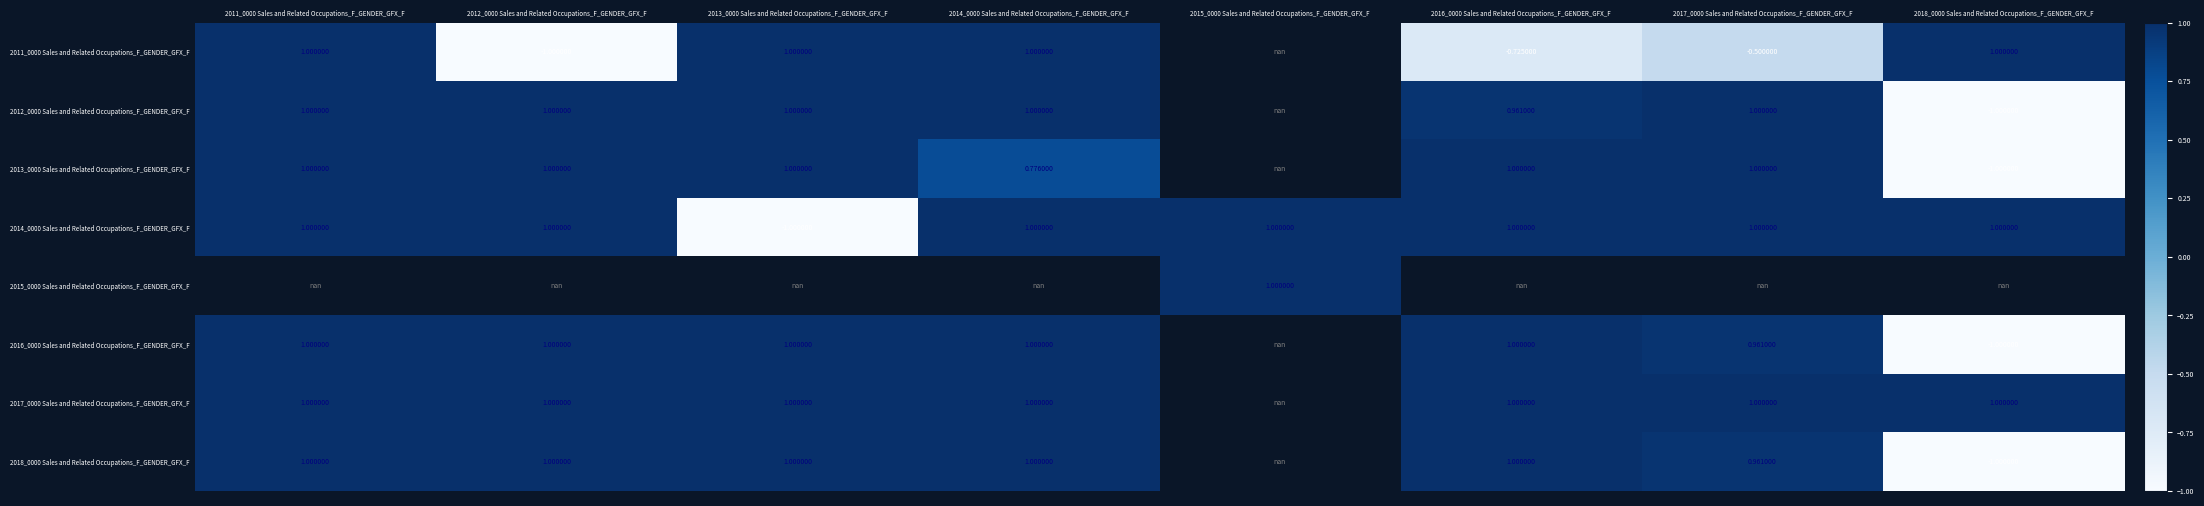

Which series has the largest range (max minus min)?

2011_0000 Sales and Related Occupations_F_GENDER_GFX_F